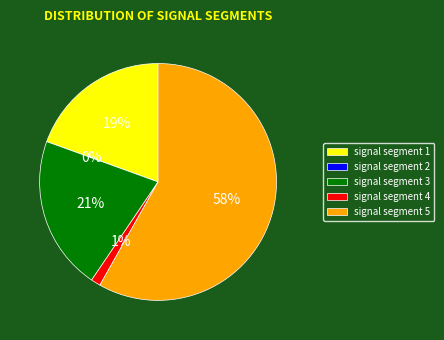

To the nearest percent, what is the difference between the largest and smallest slice percentages?

58%